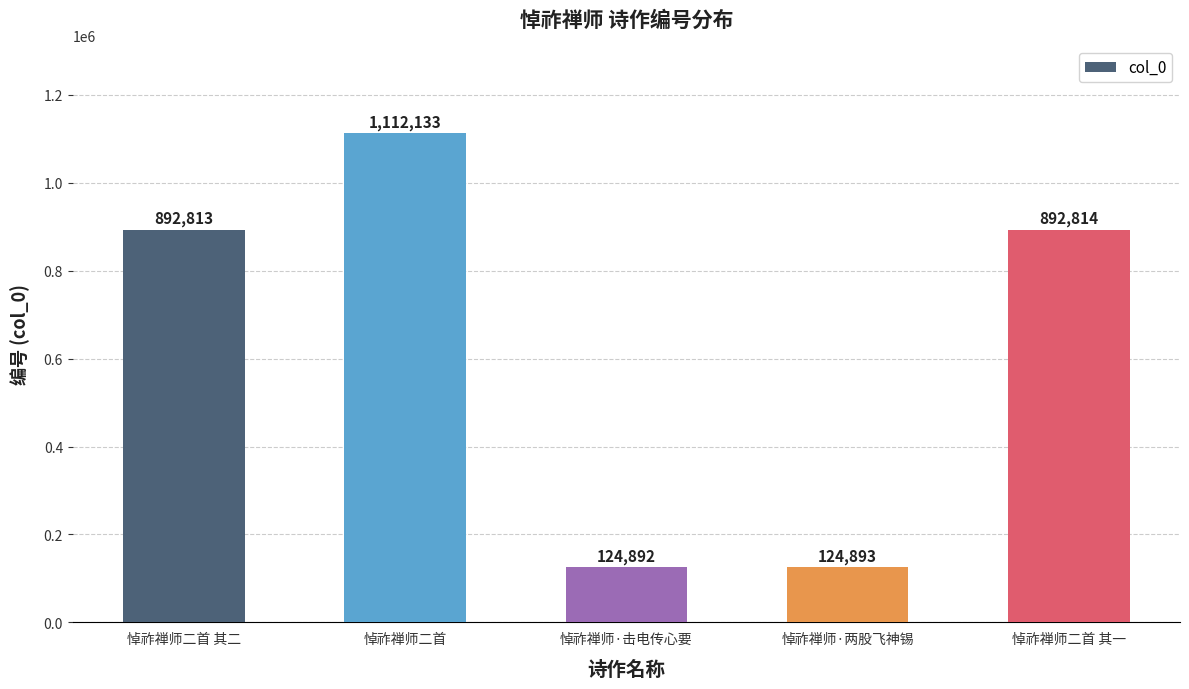

What is the label of the 2nd bar from the right?

悼祚禅师·两股飞神锡